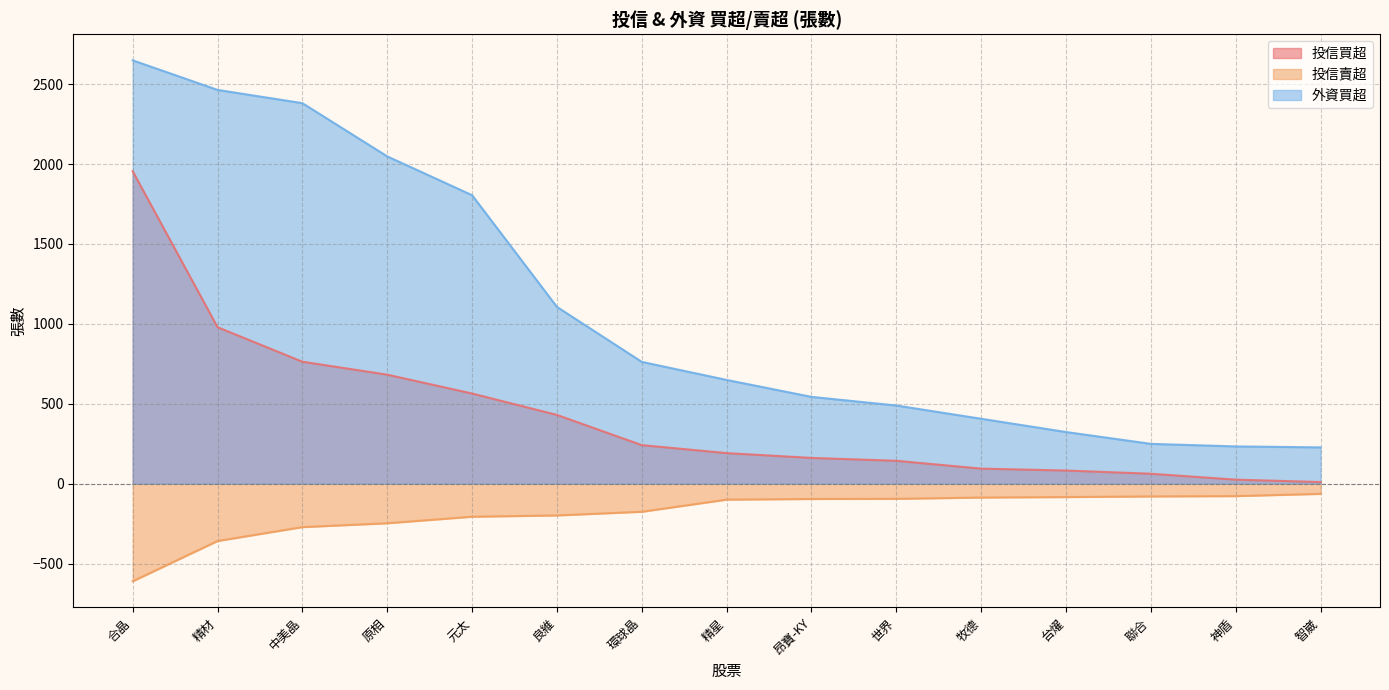

Is it true that 投信賣超 equals -176 at 環球晶?

True